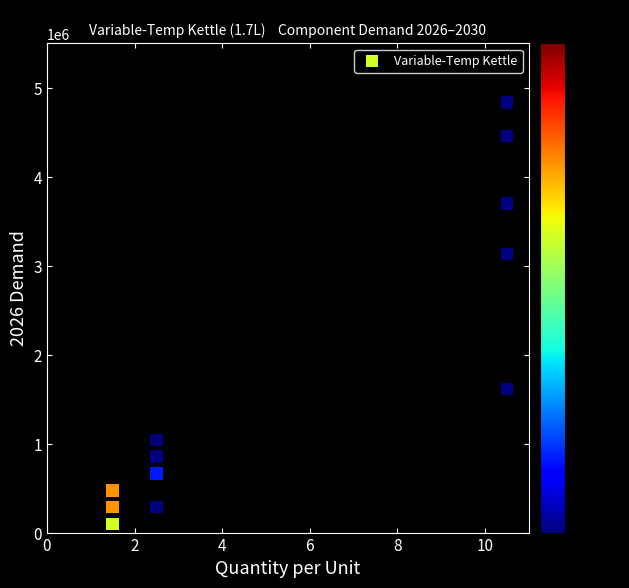

What Y value in the scatter plot is closest to 2465517?

3129310.3